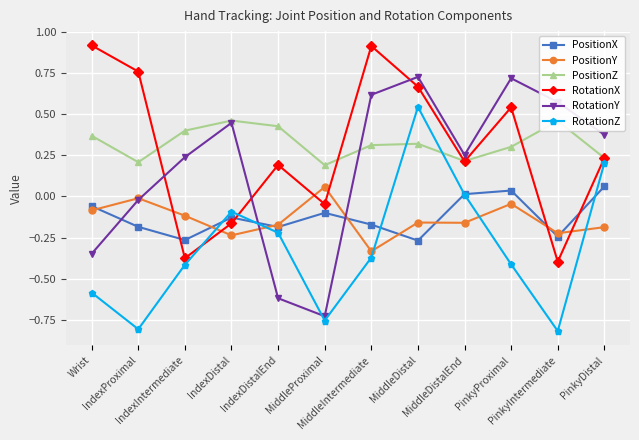

Which series has the largest range (max minus min)?

RotationY